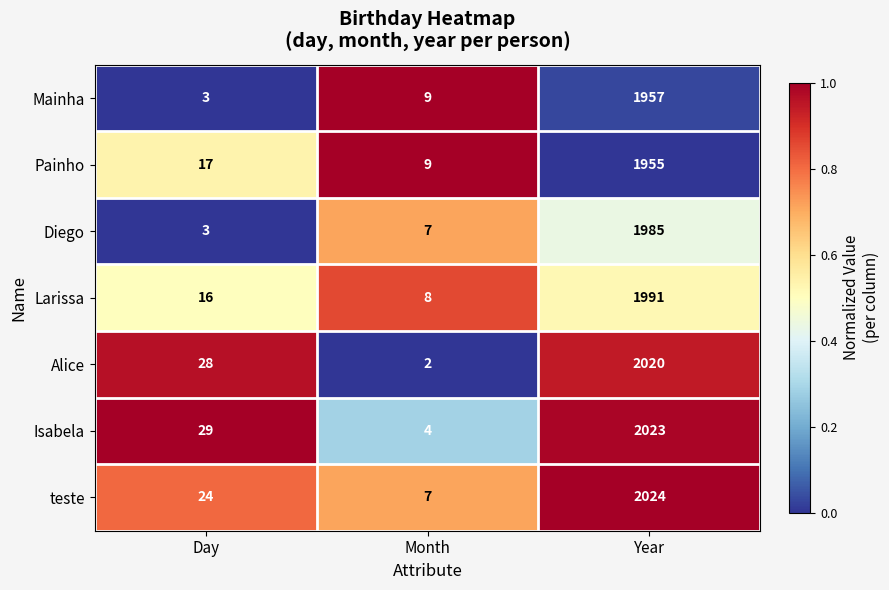

Reading left to right, list all the values displayed in this chart.

Mainha: Day=3	Month=9	Year=1957
Painho: Day=17	Month=9	Year=1955
Diego: Day=3	Month=7	Year=1985
Larissa: Day=16	Month=8	Year=1991
Alice: Day=28	Month=2	Year=2020
Isabela: Day=29	Month=4	Year=2023
teste: Day=24	Month=7	Year=2024